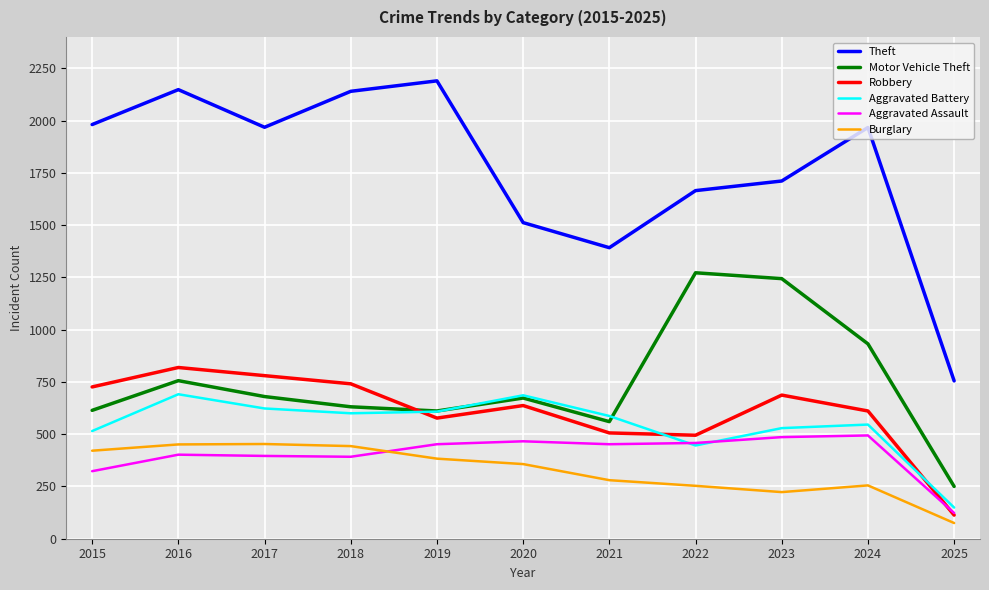

At which category is the sum across all series the highest?

2016